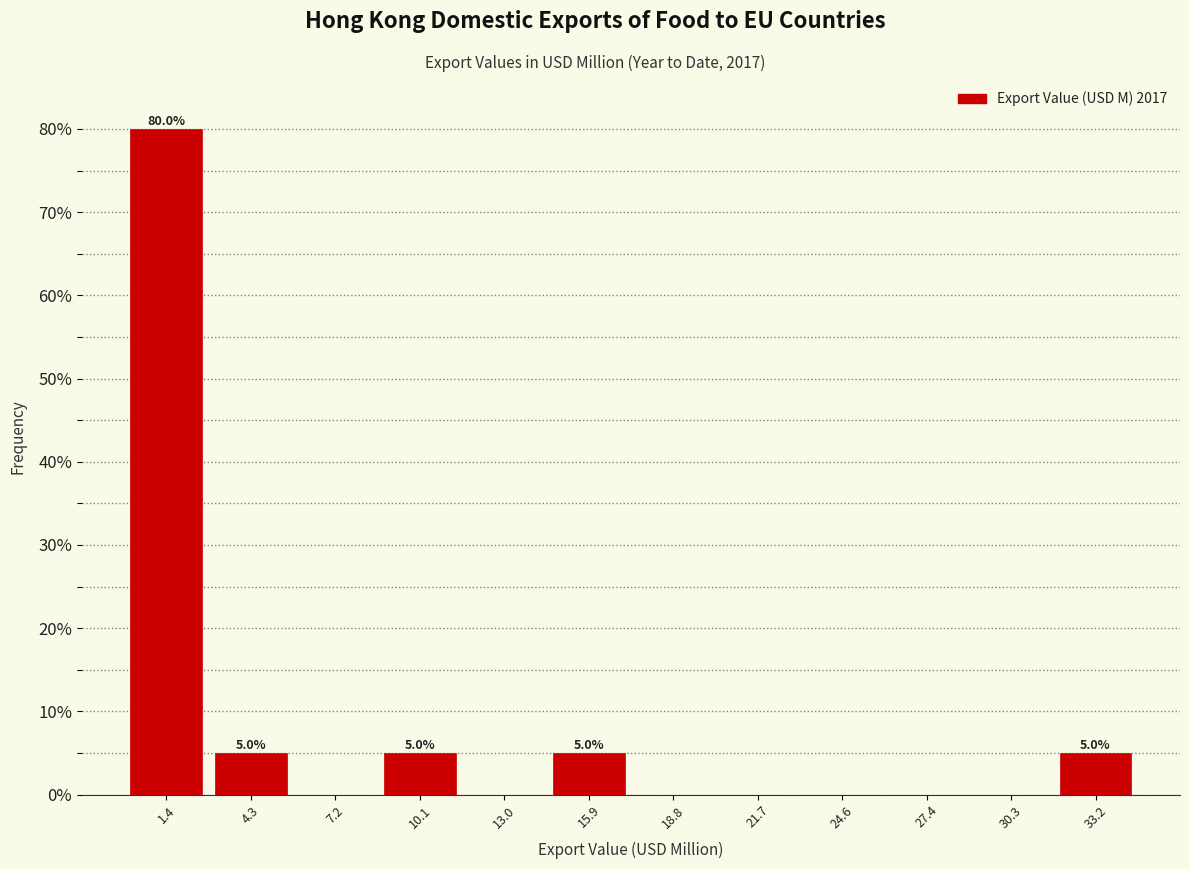

Over which range of the x-axis is the bar tallest?

0.0 to 3.0